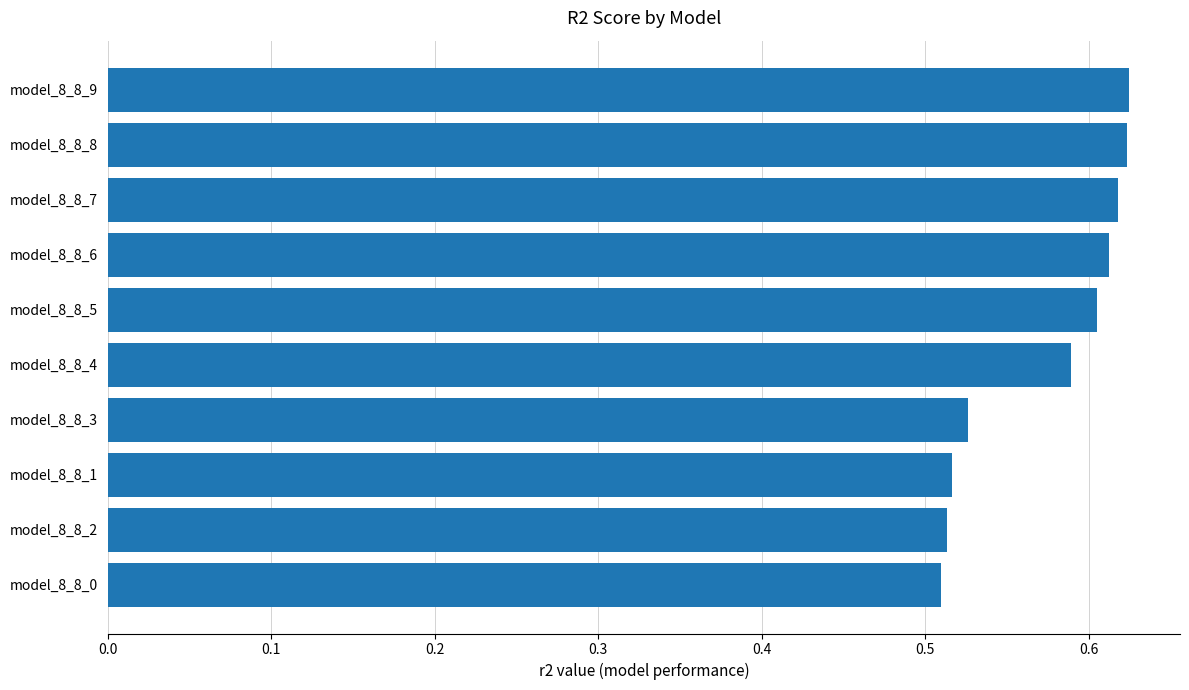

Is it true that the value at model_8_8_1 is 0.8?

False